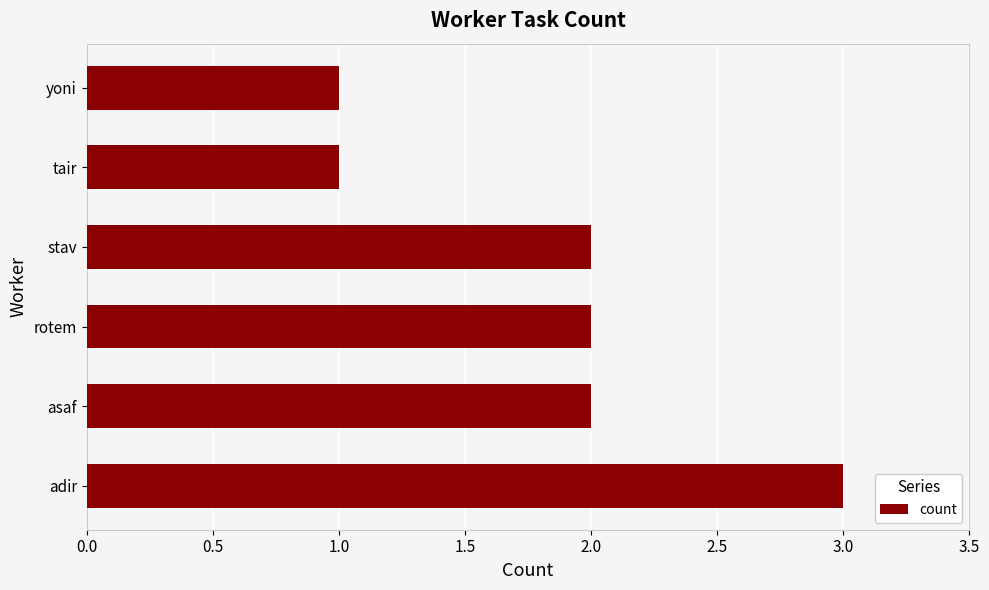

Are the bars grouped side by side (vs. stacked)?

No